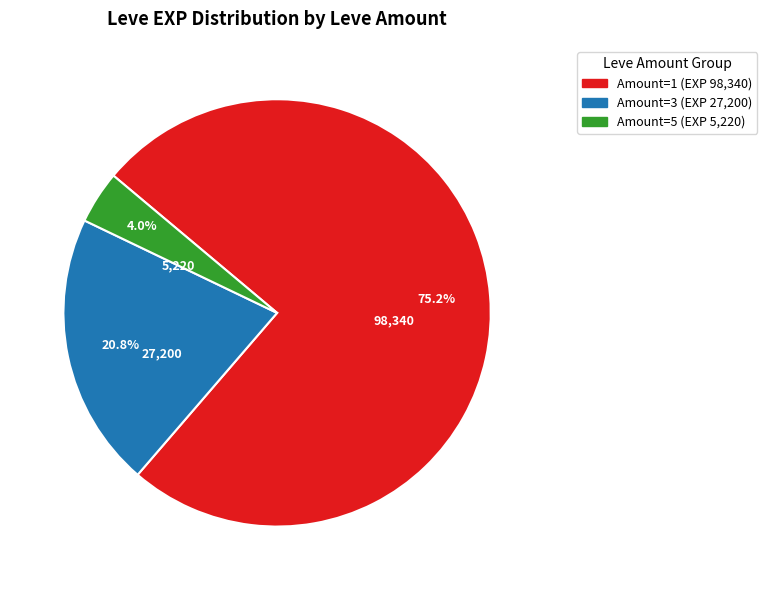

Is there a majority slice in this chart?

Yes